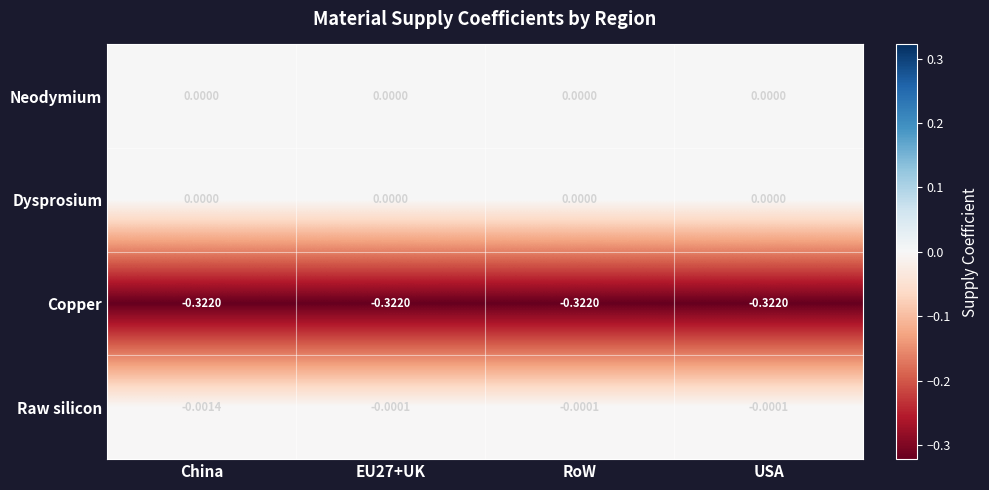

Which category has the lowest value in the Raw silicon series?

China